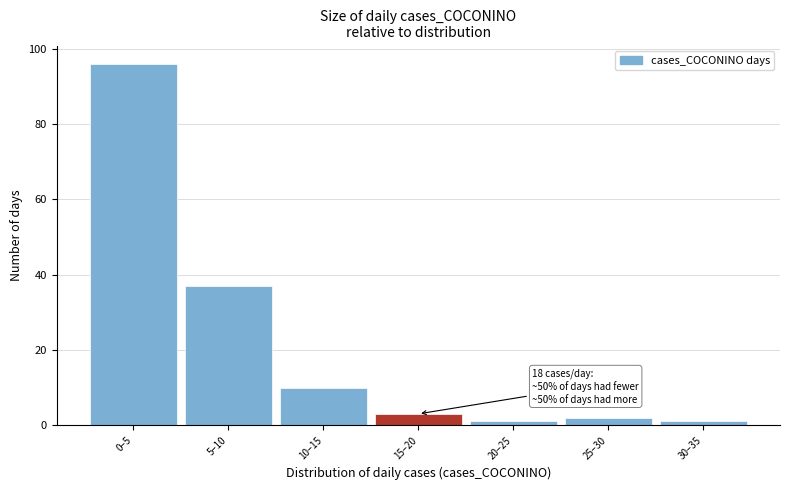

Reading left to right, extract all data points from this chart.

96	37	10	3	1	2	1